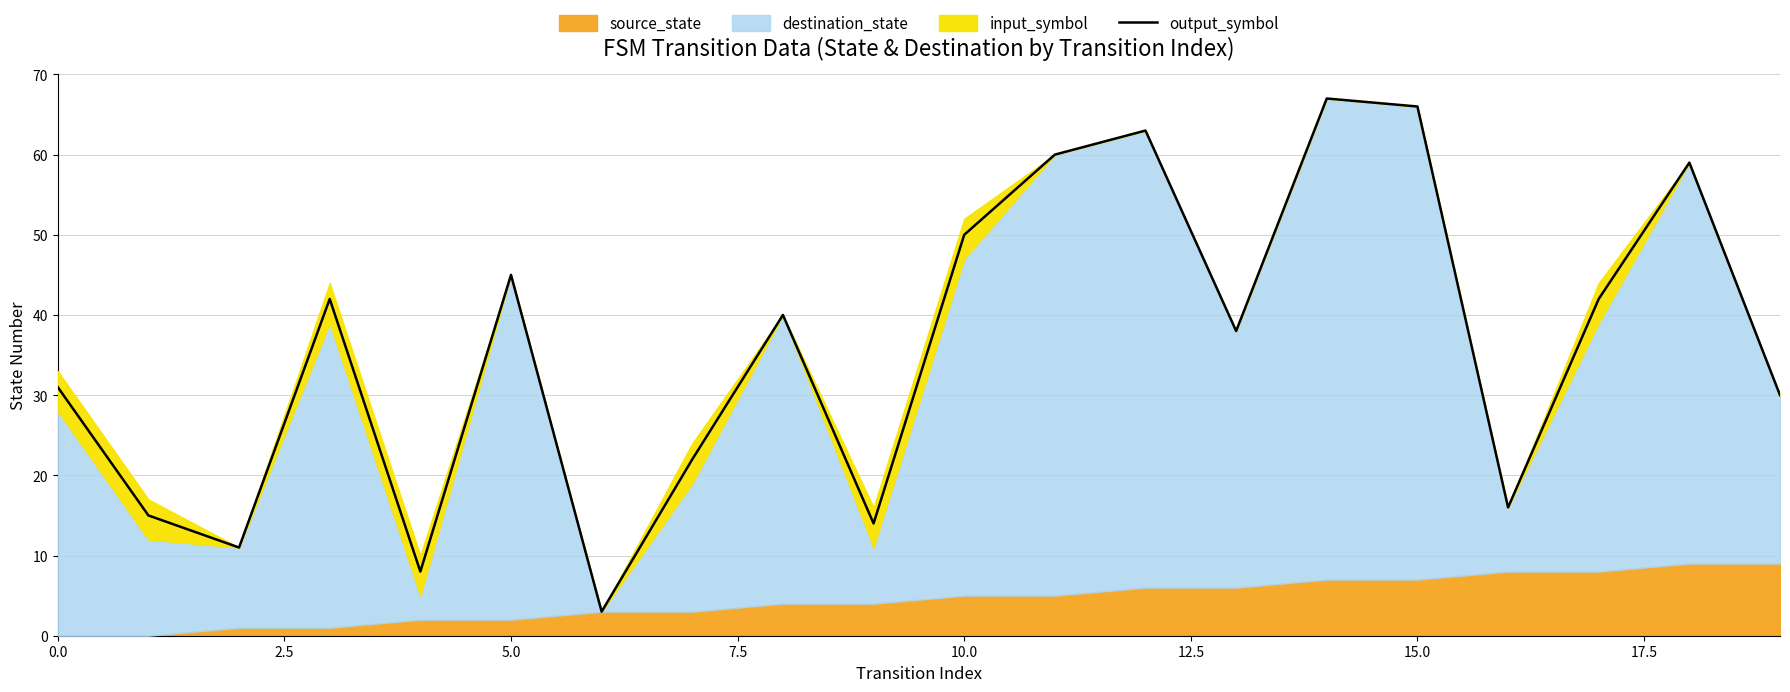

What is the highest value of the output_symbol series?

67